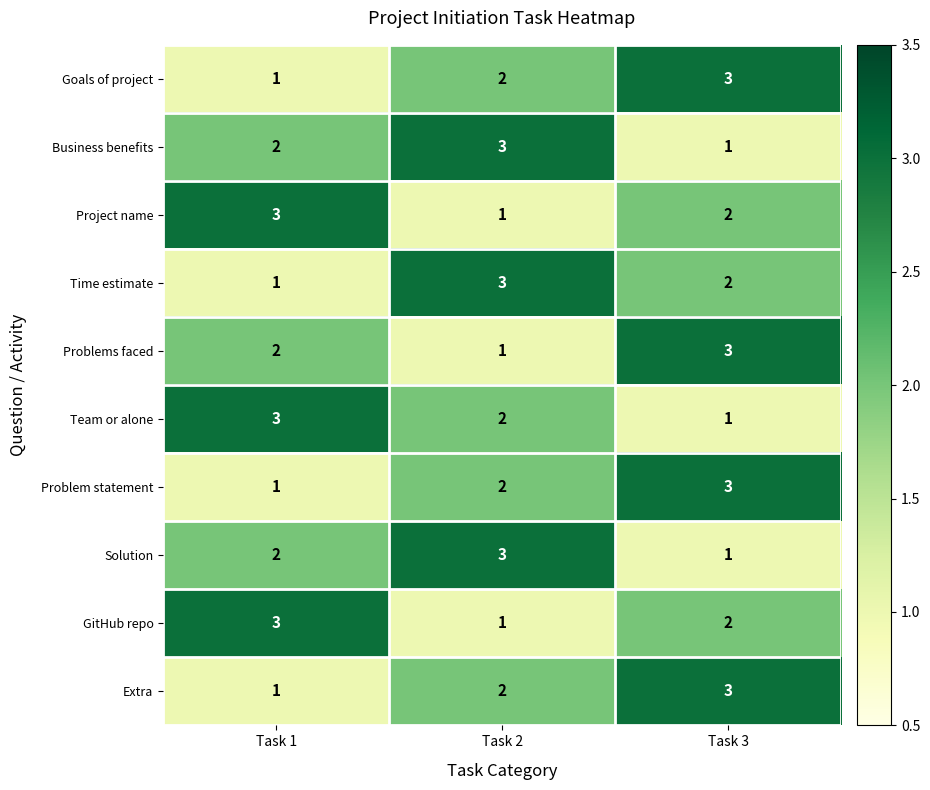

Reading left to right, list all the values displayed in this chart.

Goals of project: 1	2	3
Business benefits: 2	3	1
Project name: 3	1	2
Time estimate: 1	3	2
Problems faced: 2	1	3
Team or alone: 3	2	1
Problem statement: 1	2	3
Solution: 2	3	1
GitHub repo: 3	1	2
Extra: 1	2	3